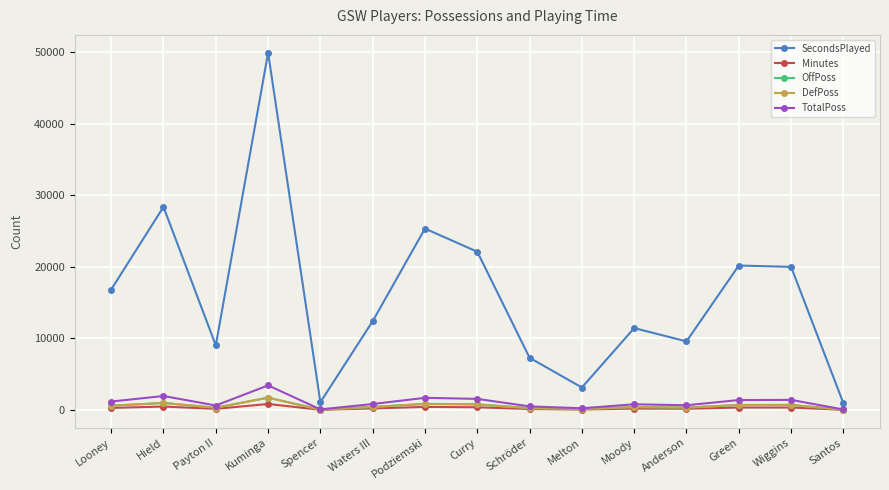

Is it true that OffPoss equals 783 at Curry?

True